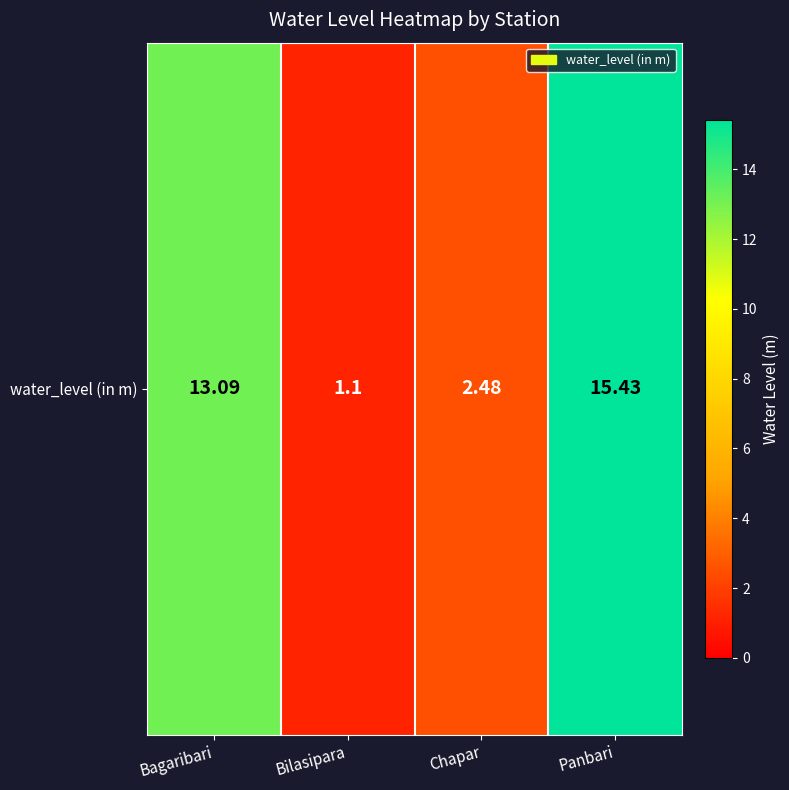

What is the difference between the second highest and second lowest values?

10.6